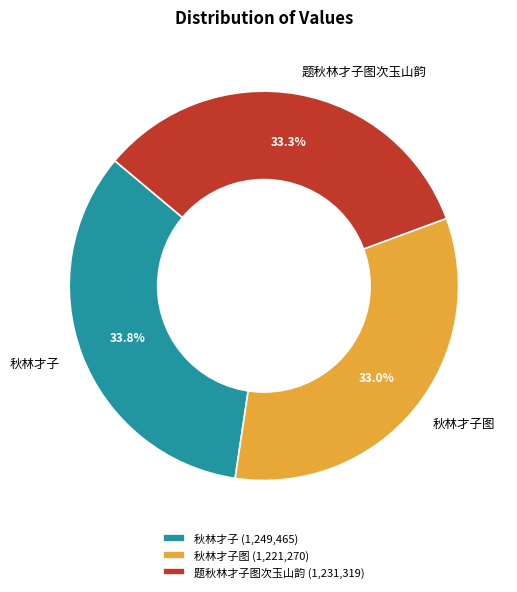

Approximately how many times larger is the value at 秋林才子图 (1,221,270) compared to 秋林才子 (1,249,465)?

1.0